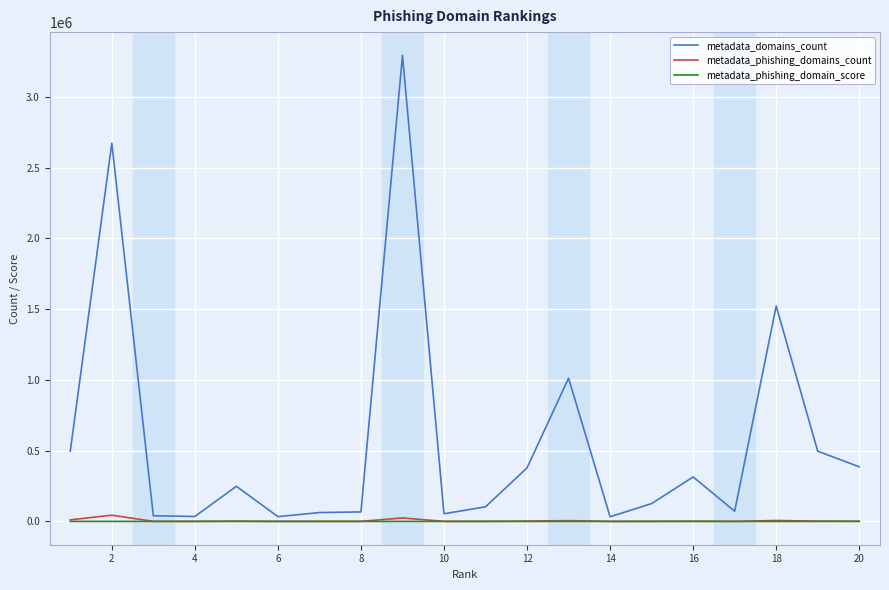

Which series has the widest spread of values?

metadata_domains_count